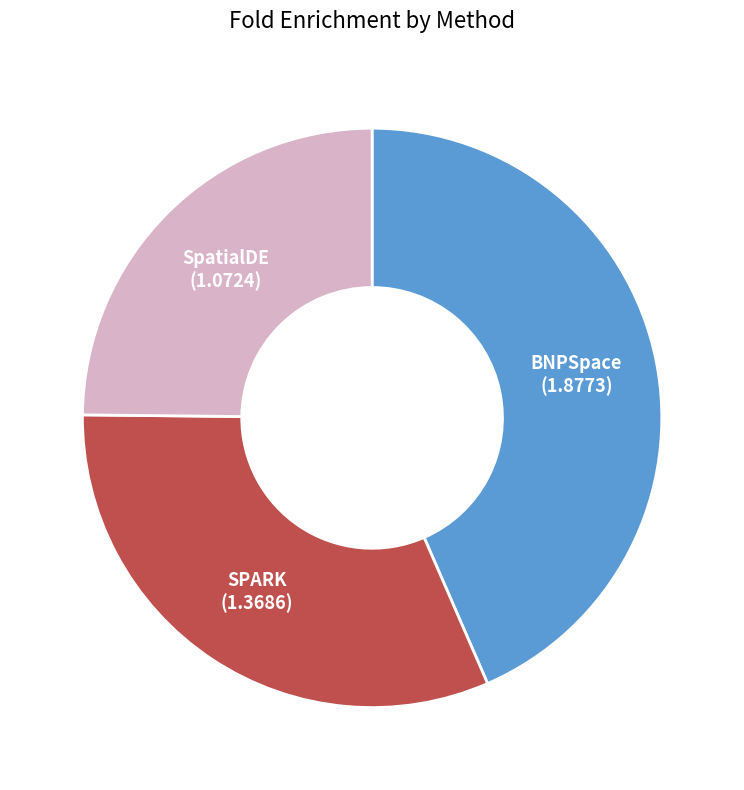

Rank the categories by value from lowest to highest.

SpatialDE, SPARK, BNPSpace